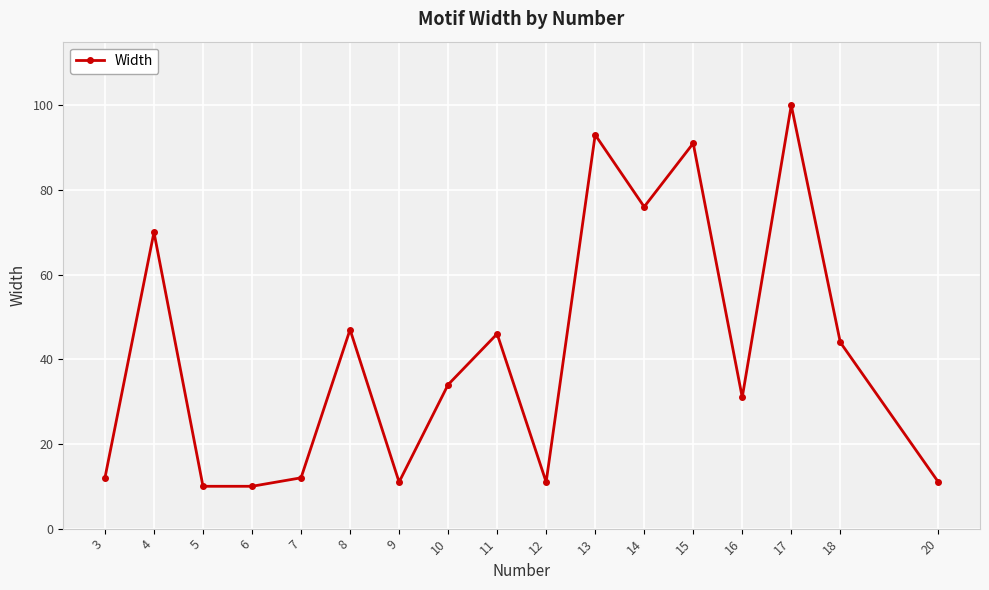

Reading left to right, transcribe all the data shown in this chart.

3=12	4=70	5=10	6=10	7=12	8=47	9=11	10=34	11=46	12=11	13=93	14=76	15=91	16=31	17=100	18=44	20=11